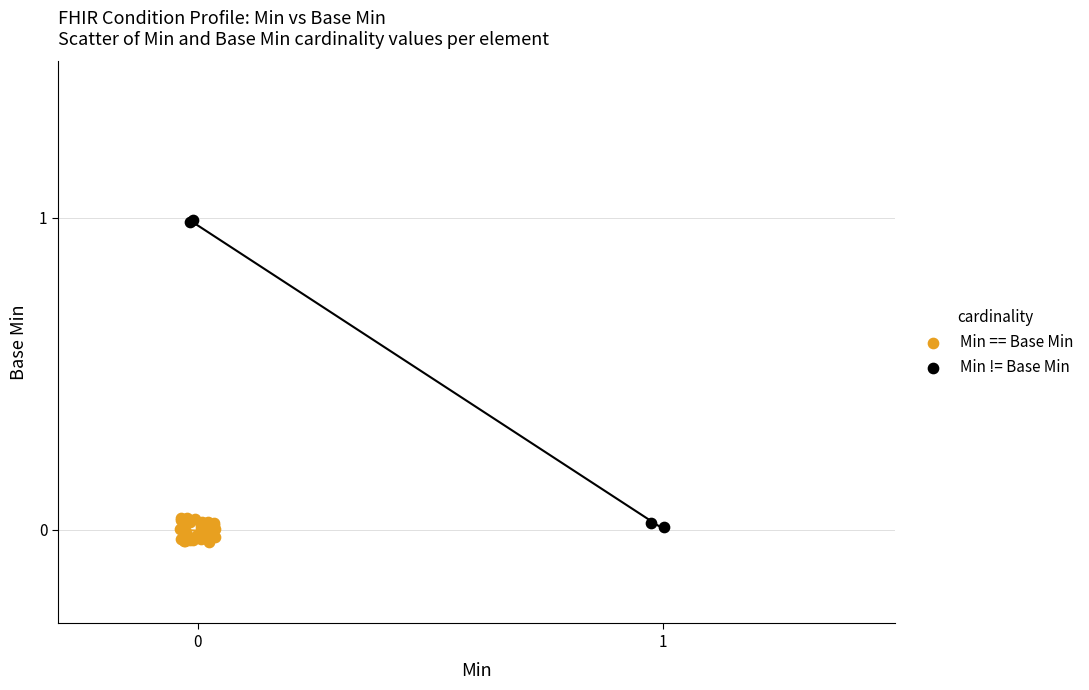

Which series contains the highest Y value?

Min != Base Min